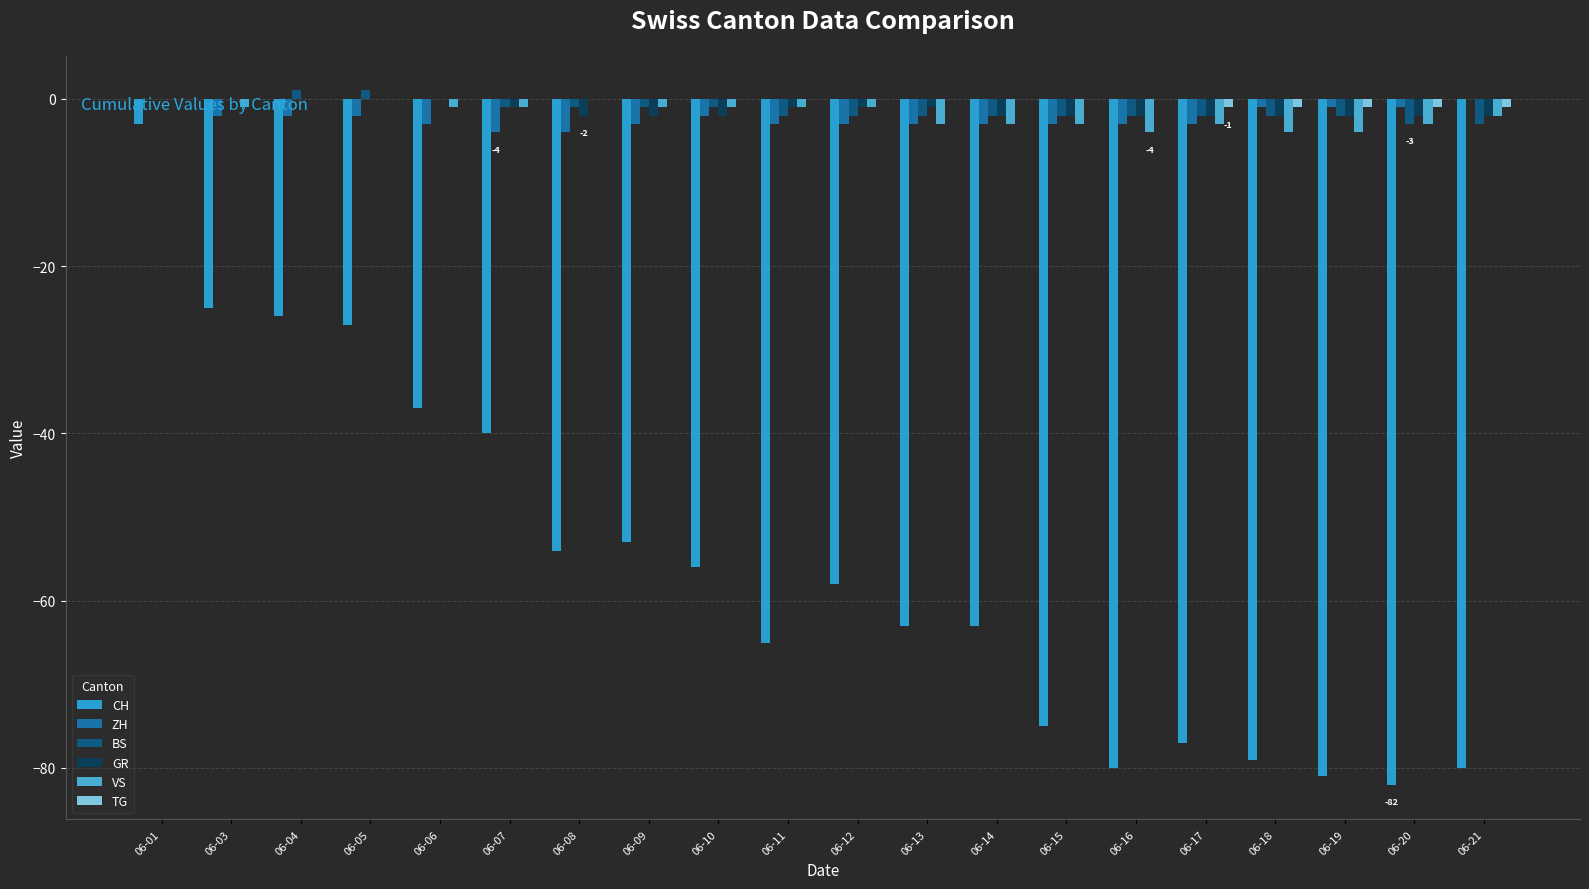

The value of VS at 06-05 is -3. True or false?

False